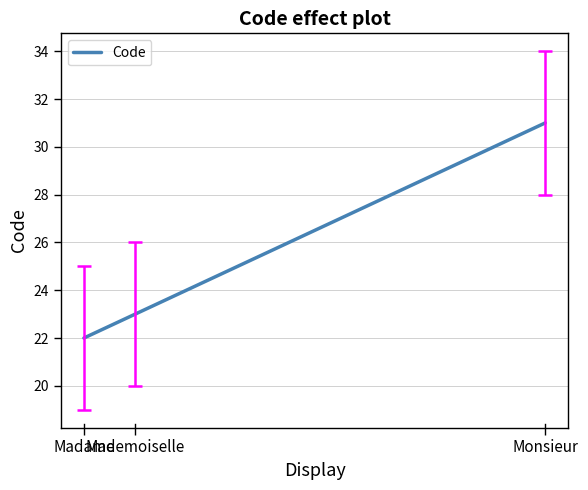

Which category has the highest value across all series?

Monsieur